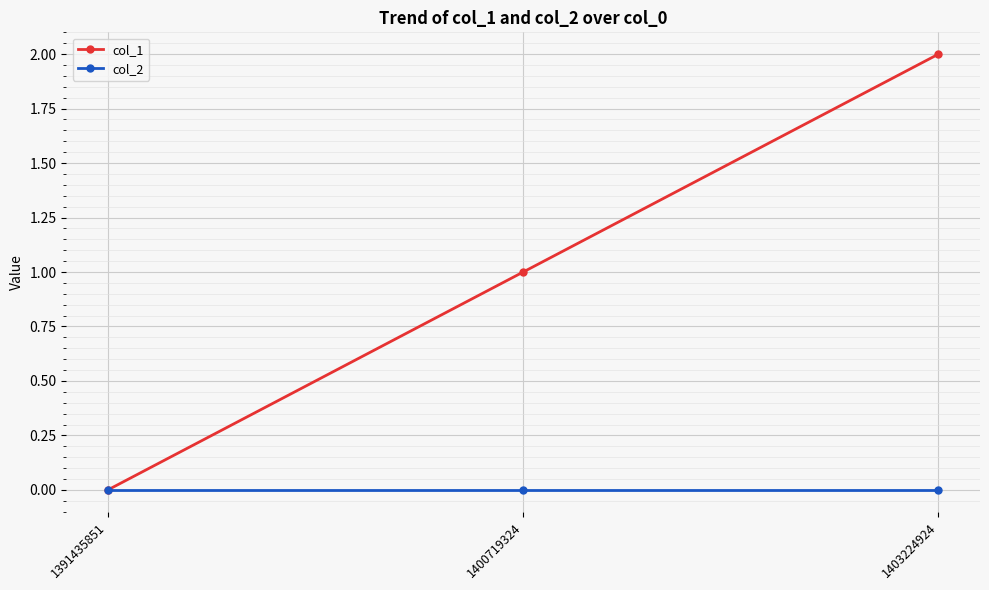

At which category is the sum across all series the highest?

1403224924